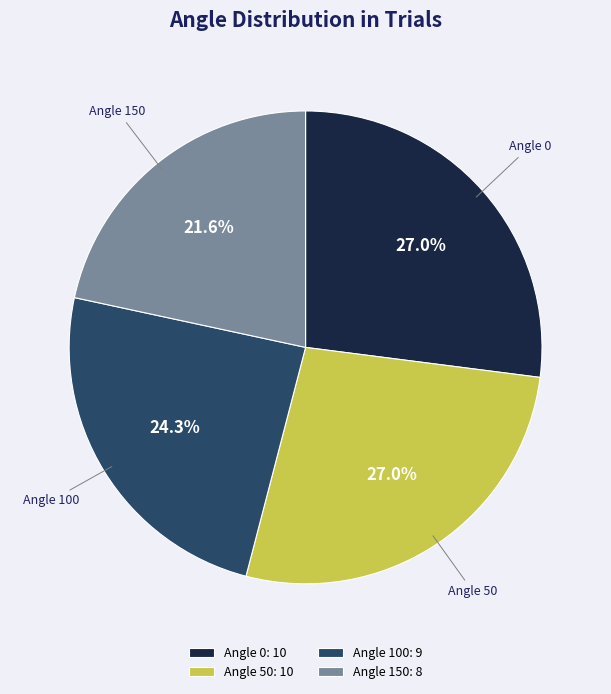

Which slice is the smallest?

Angle 150: 8